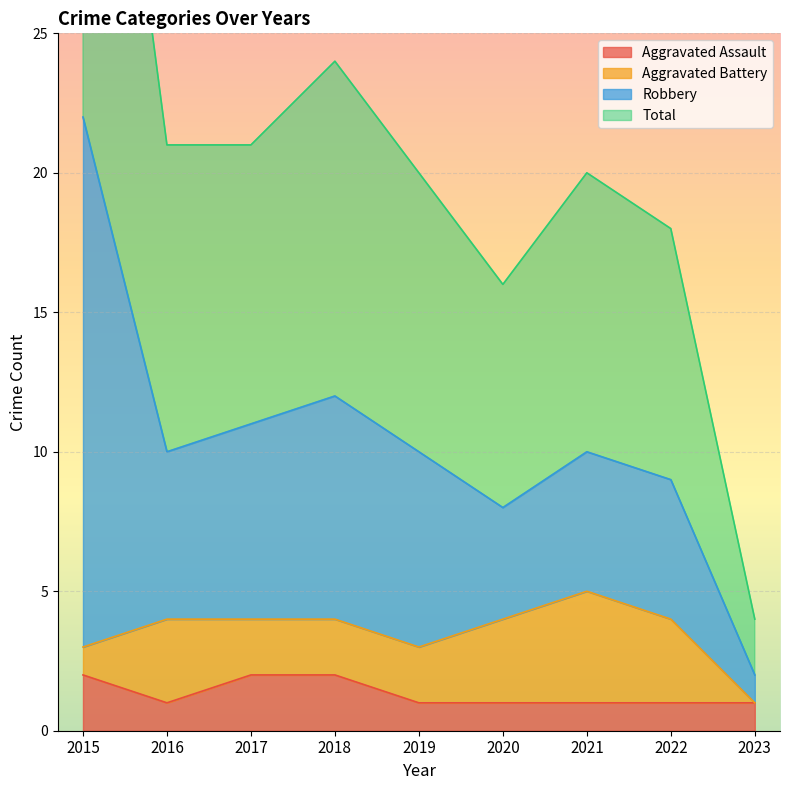

The value of Aggravated Assault at 2022 is 1. True or false?

True